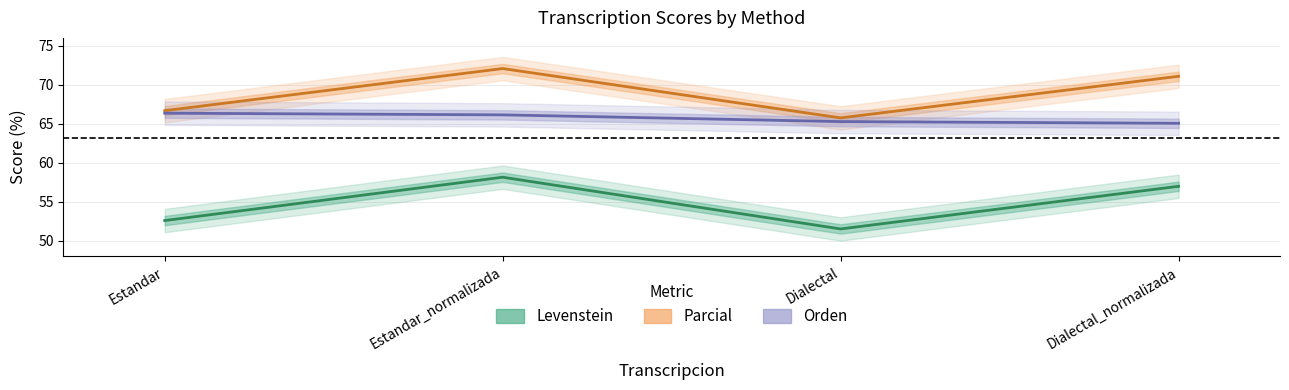

What is the sum of the Parcial values at Estandar and Dialectal?

132.4